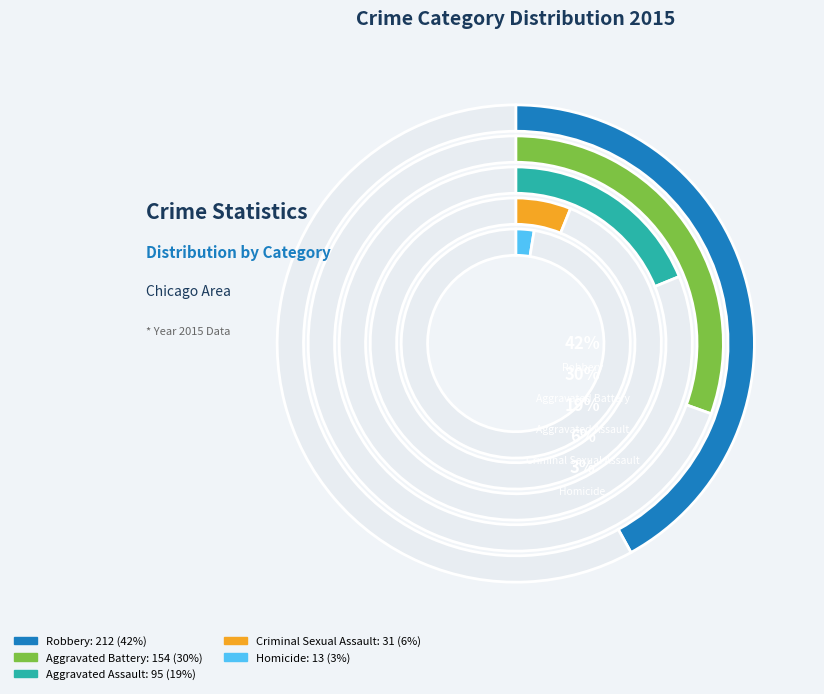

Is there any slice that represents more than half of the pie?

No